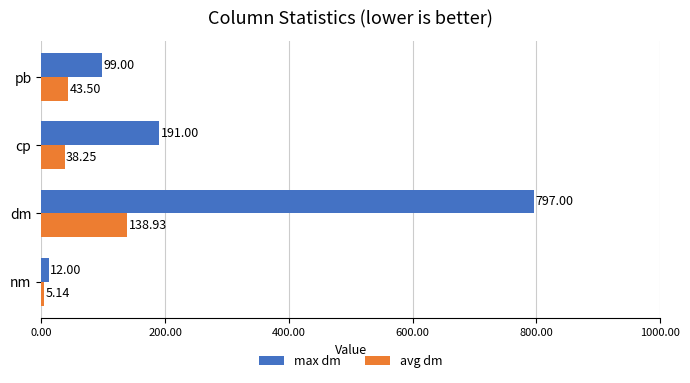

At which category is the sum across all series the highest?

dm